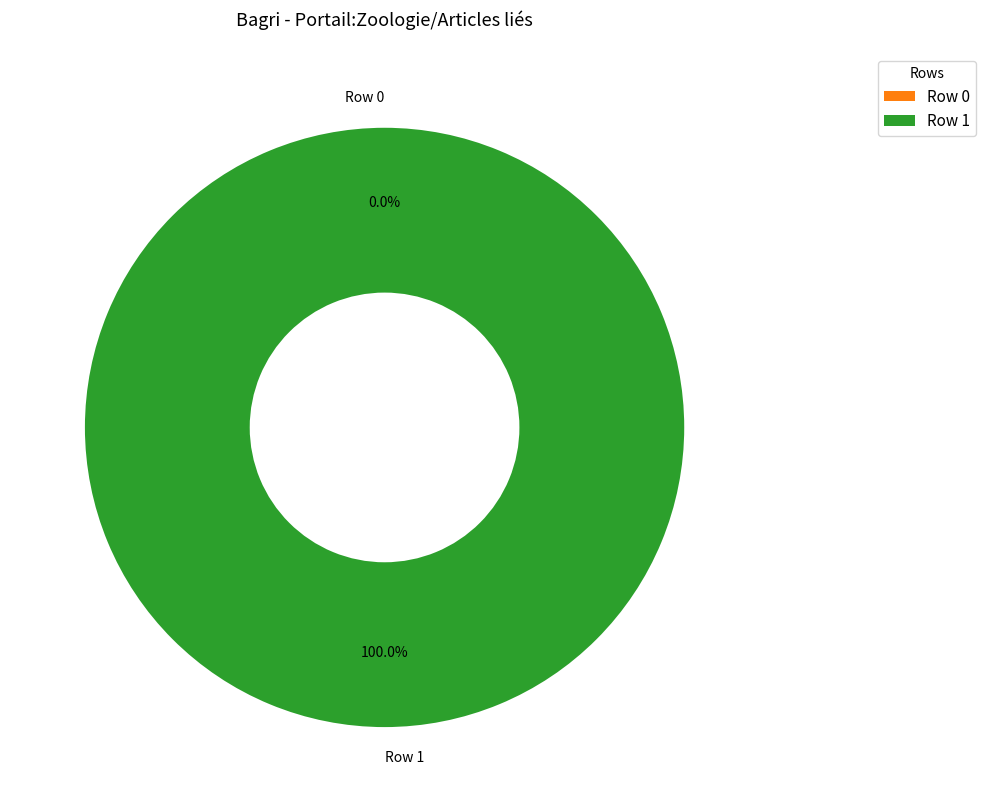

True or false: Row 0 accounts for 1% of the total.

False